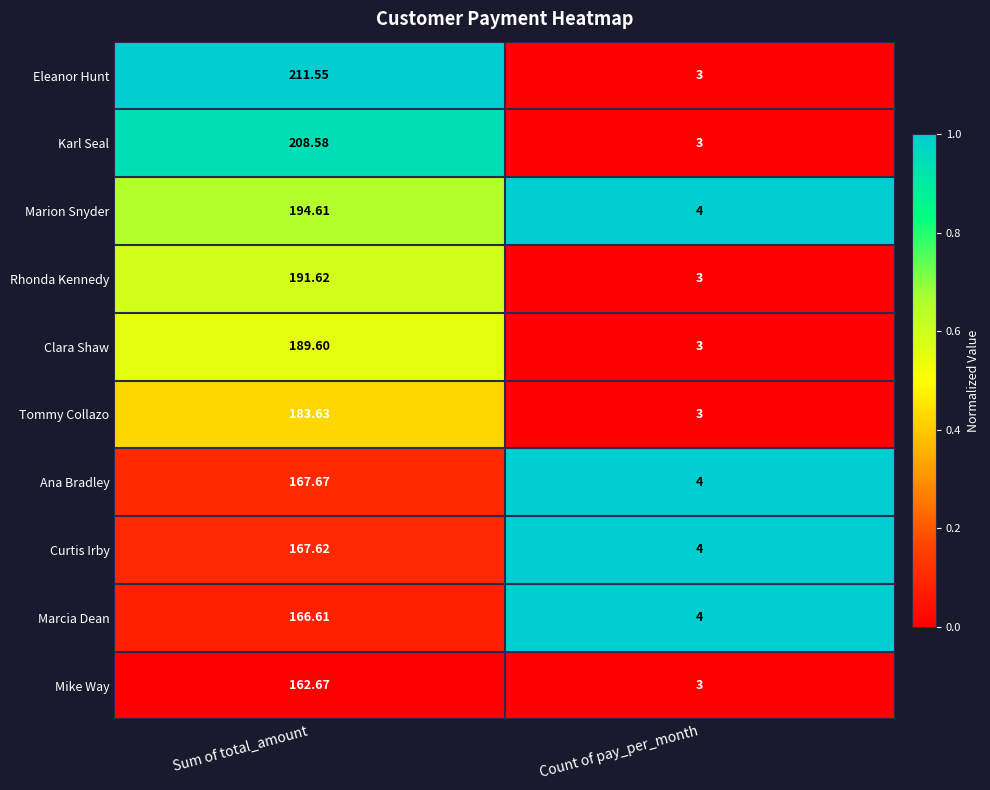

What is the greatest value displayed?

211.6